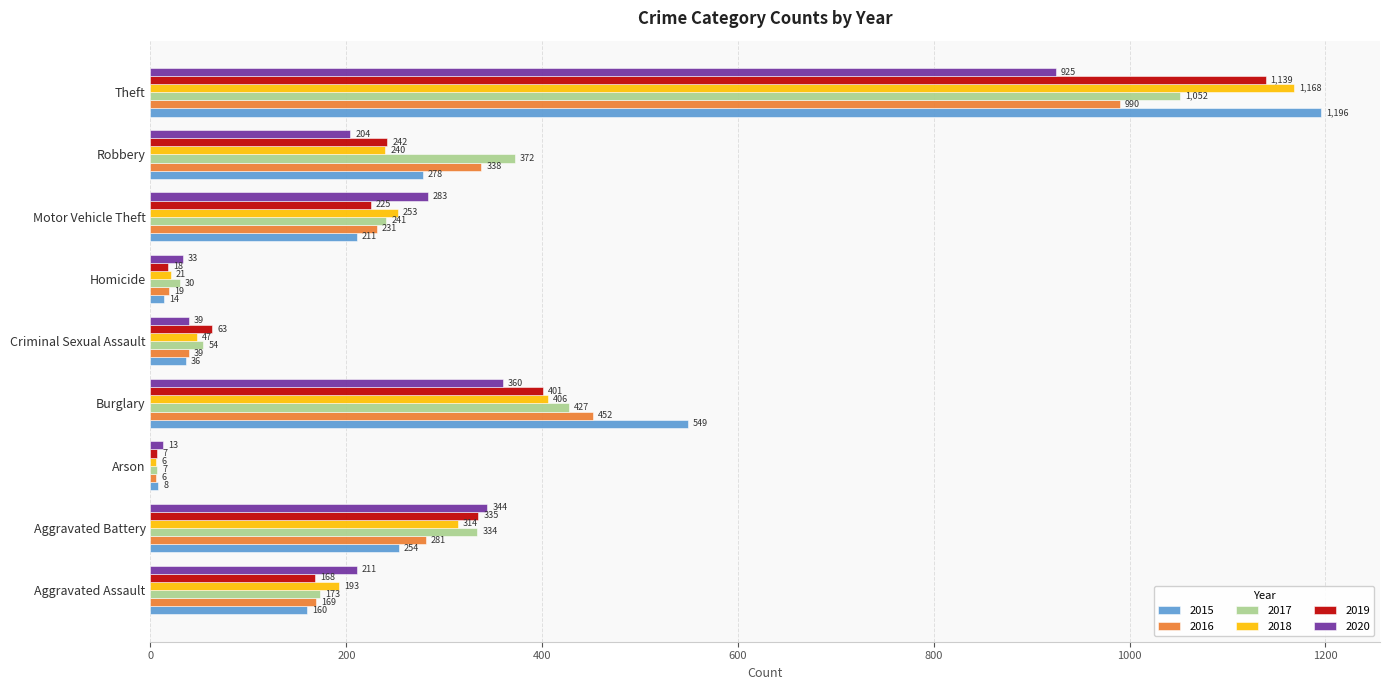

List the labels in order of 2017 value, largest first.

Theft, Burglary, Robbery, Aggravated Battery, Motor Vehicle Theft, Aggravated Assault, Criminal Sexual Assault, Homicide, Arson